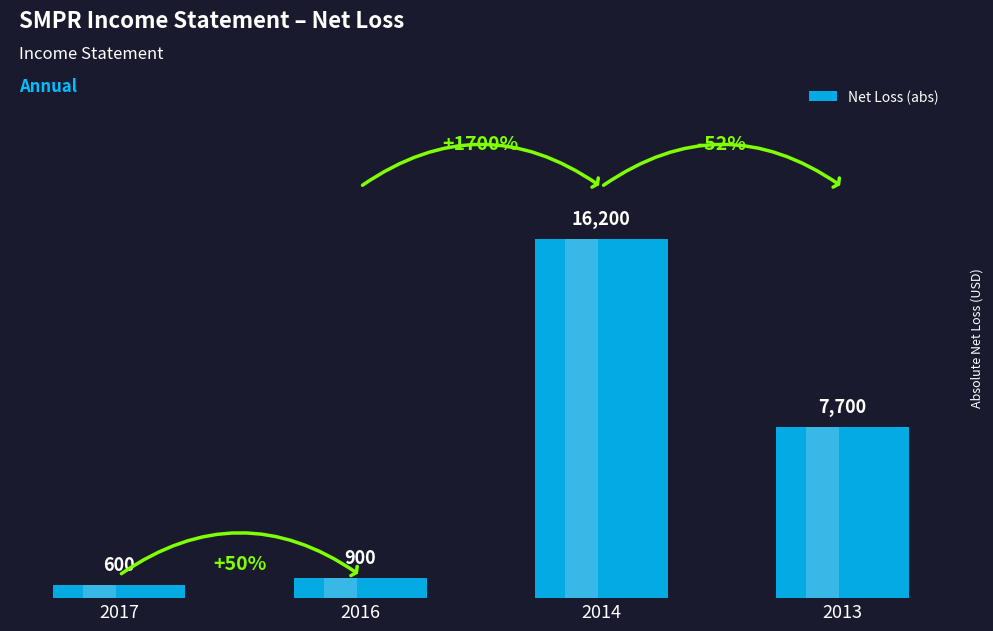

What is the average value?

6350